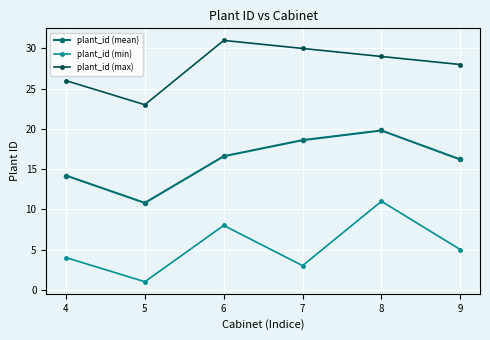

At 7, list the series in order from smallest to largest.

plant_id (min), plant_id (mean), plant_id (max)